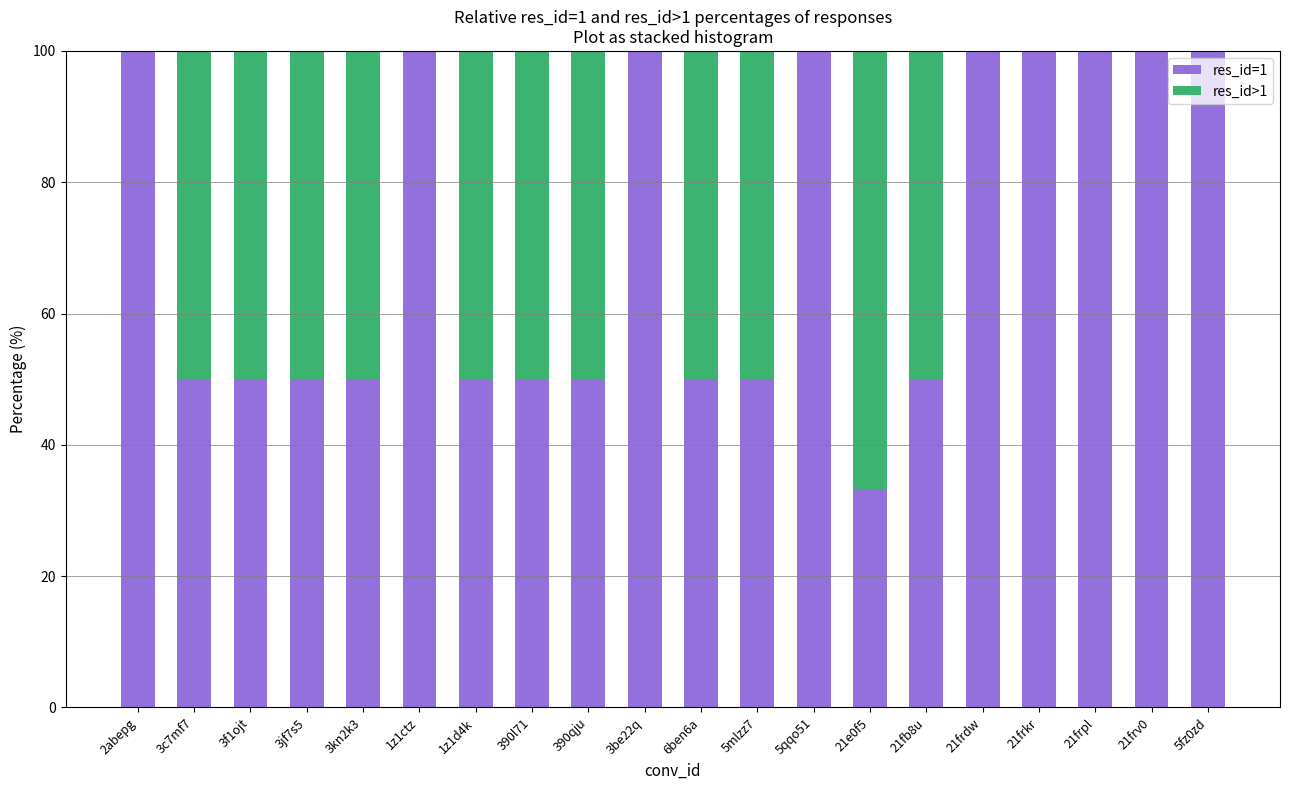

What is the highest value of the res_id=1 series?

100.0